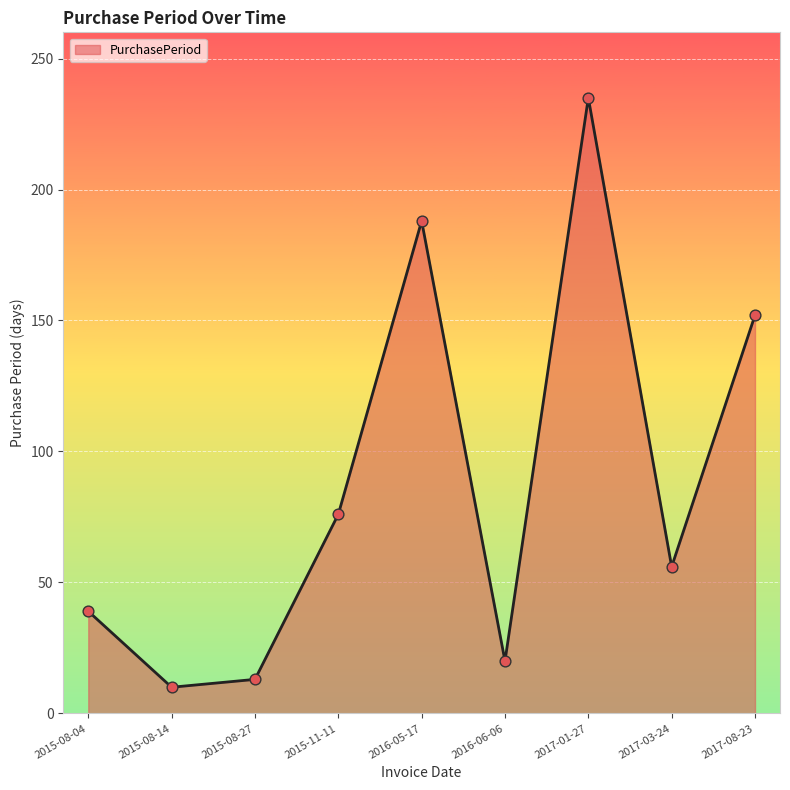

Approximately how many times larger is the value at 2015-08-04 compared to 2015-08-14?

3.9